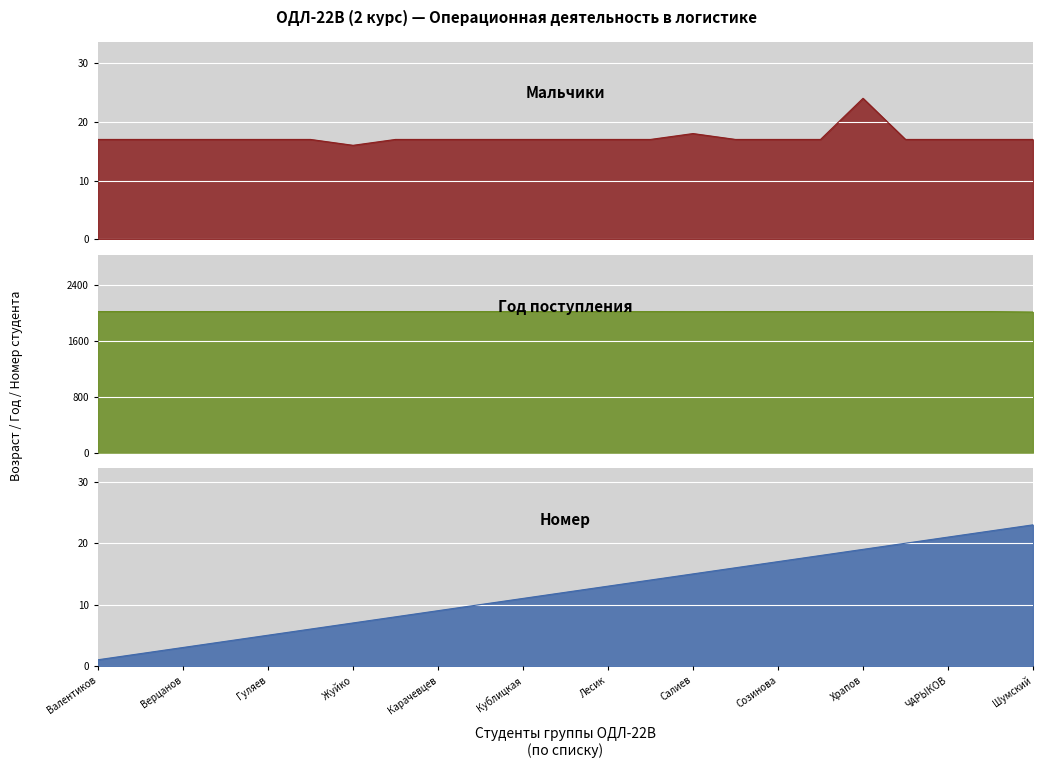

Reading left to right, what are all the values shown in this chart?

Мальчики: Валентиков=17	Васина=17	Верцанов=17	Гашин=17	Гуляев=17	Дель=17	Жуйко=16	Иллензеер=17	Карачевцев=17	Кичигина=17	Кублицкая=17	Куликова=17	Лесик=17	Разакова=17	Салиев=18	Свальнов=17	Созинова=17	Туполев=17	Храпов=24	Цыбуляк=17	ЧАРЫКОВ=17	Чихачев=17	Шумский=17
Год поступления: Валентиков=2022	Васина=2022	Верцанов=2022	Гашин=2022	Гуляев=2022	Дель=2022	Жуйко=2022	Иллензеер=2022	Карачевцев=2022	Кичигина=2022	Кублицкая=2022	Куликова=2022	Лесик=2022	Разакова=2022	Салиев=2021	Свальнов=2022	Созинова=2022	Туполев=2022	Храпов=2022	Цыбуляк=2022	ЧАРЫКОВ=2022	Чихачев=2022	Шумский=2015
Номер: Валентиков=1	Васина=2	Верцанов=3	Гашин=4	Гуляев=5	Дель=6	Жуйко=7	Иллензеер=8	Карачевцев=9	Кичигина=10	Кублицкая=11	Куликова=12	Лесик=13	Разакова=14	Салиев=15	Свальнов=16	Созинова=17	Туполев=18	Храпов=19	Цыбуляк=20	ЧАРЫКОВ=21	Чихачев=22	Шумский=23